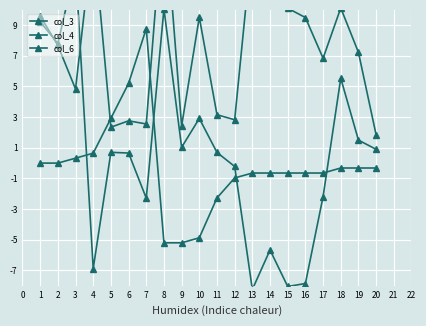

At how many categories does at least one series exceed 8?

11